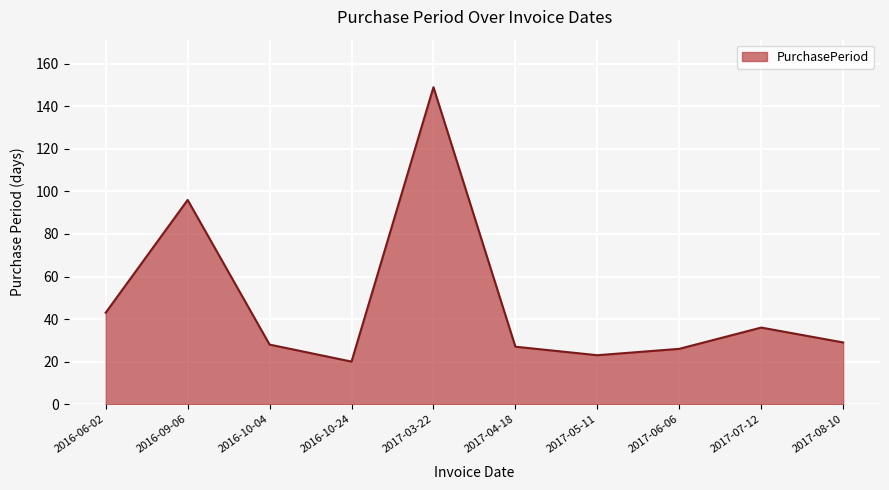

What is the smallest value displayed?

20